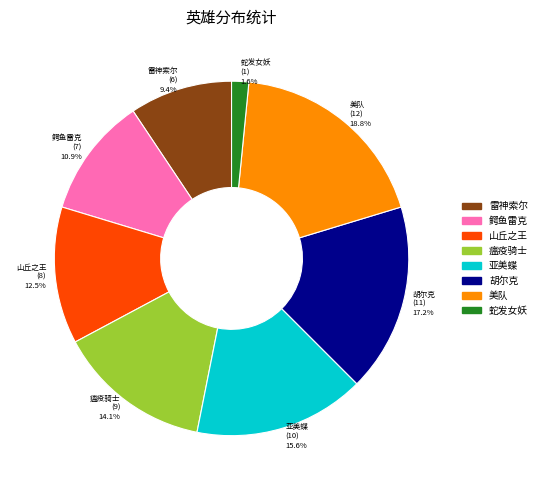

What percentage do 亚美蝶 and 瘟疫骑士 together represent?

29.7%